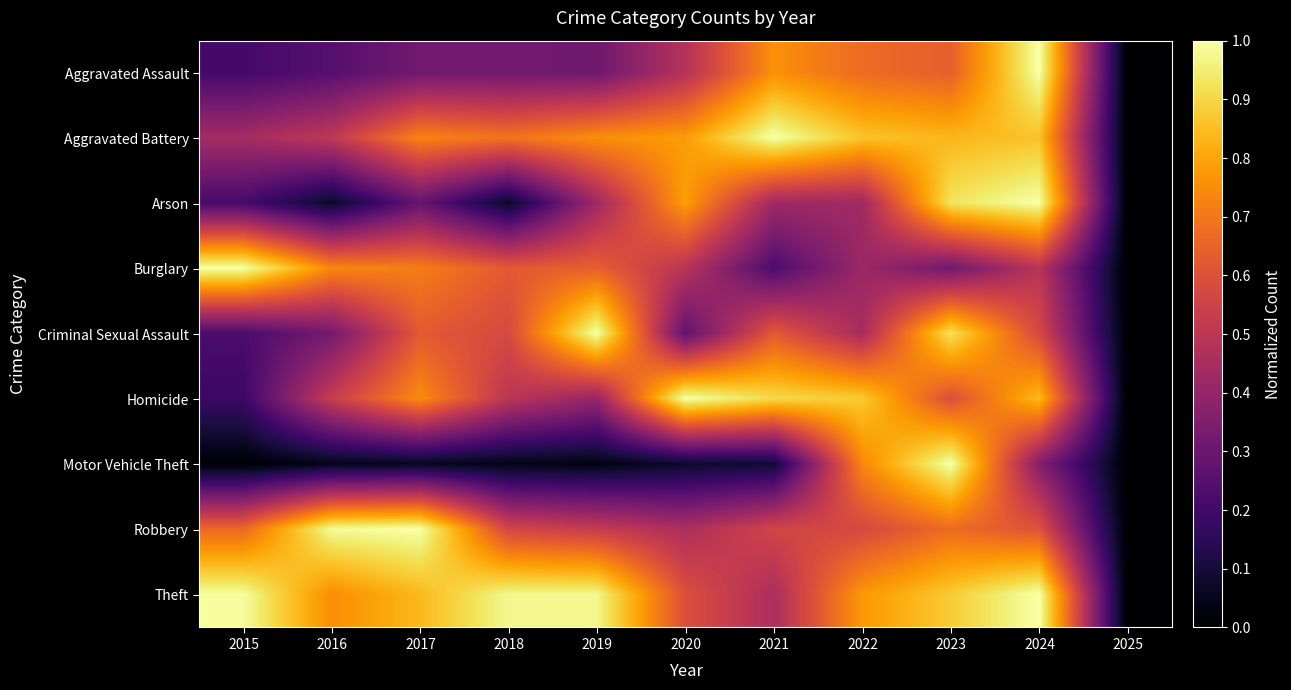

At which category does the chart reach its peak across all series?

2024